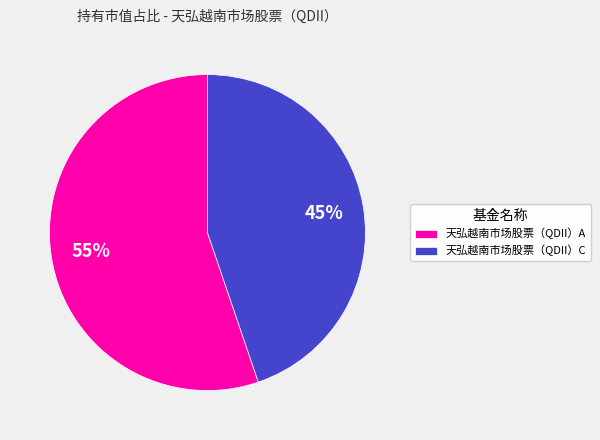

The 天弘越南市场股票（QDII）A slice represents 55% of the pie. True or false?

True